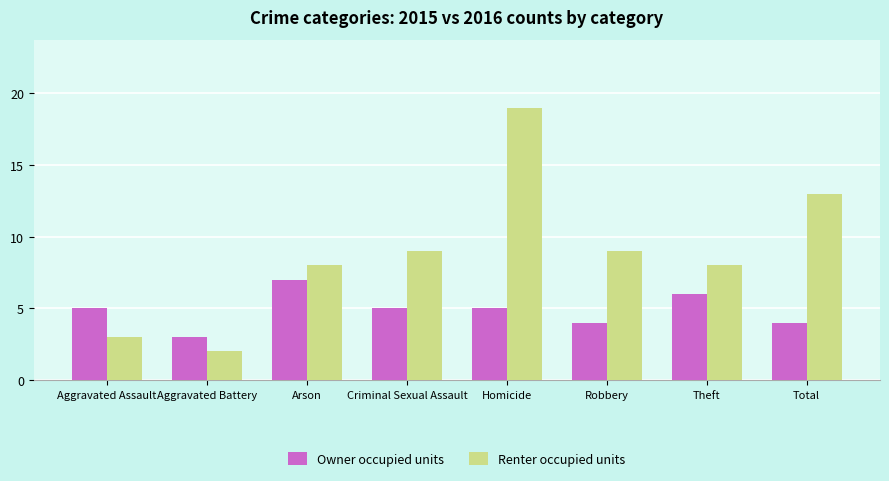

Read the Owner occupied units value at Robbery.

4